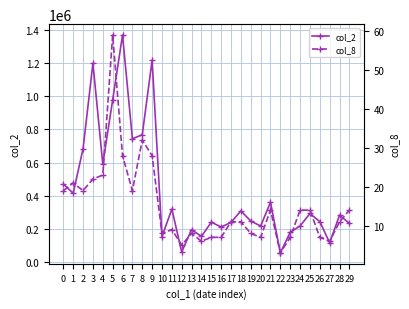

How many lines are shown in the chart?

2